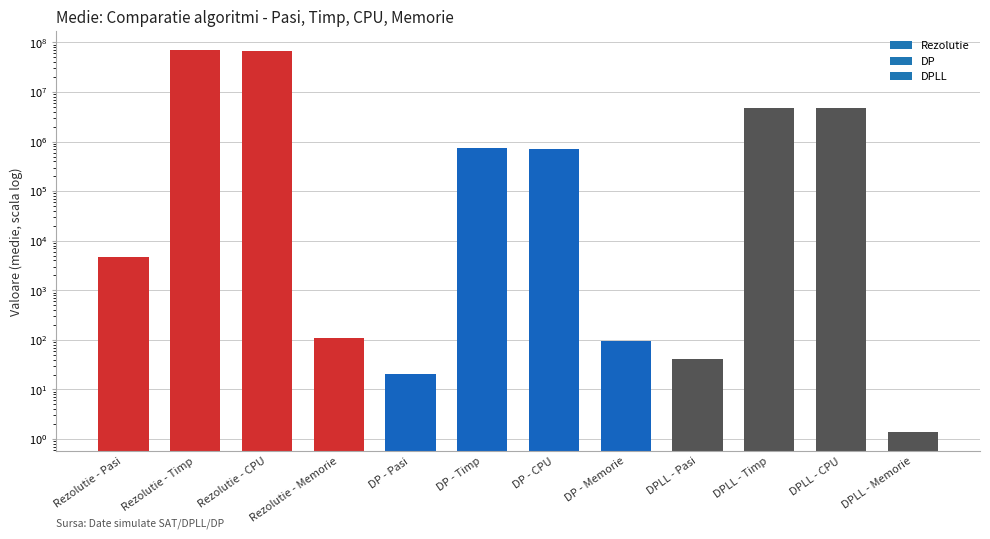

How many data points are above 700031?

6